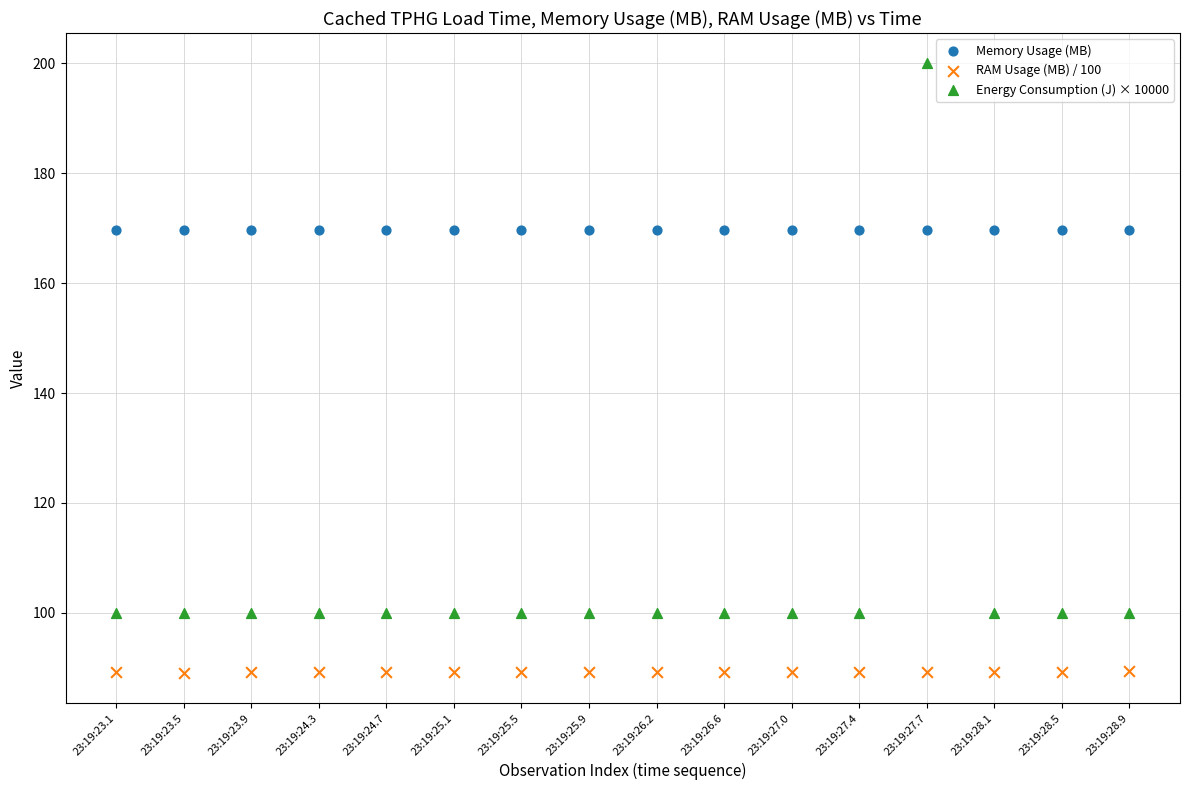

Which series reaches the maximum Y coordinate?

Energy Consumption (J) × 10000